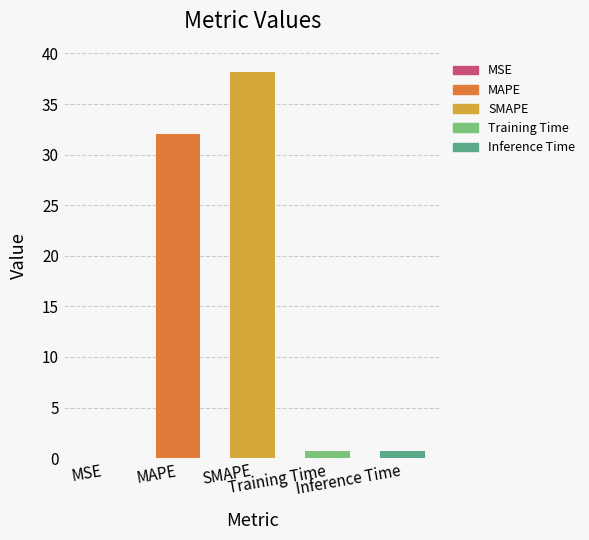

What is the maximum value shown in the chart?

38.1